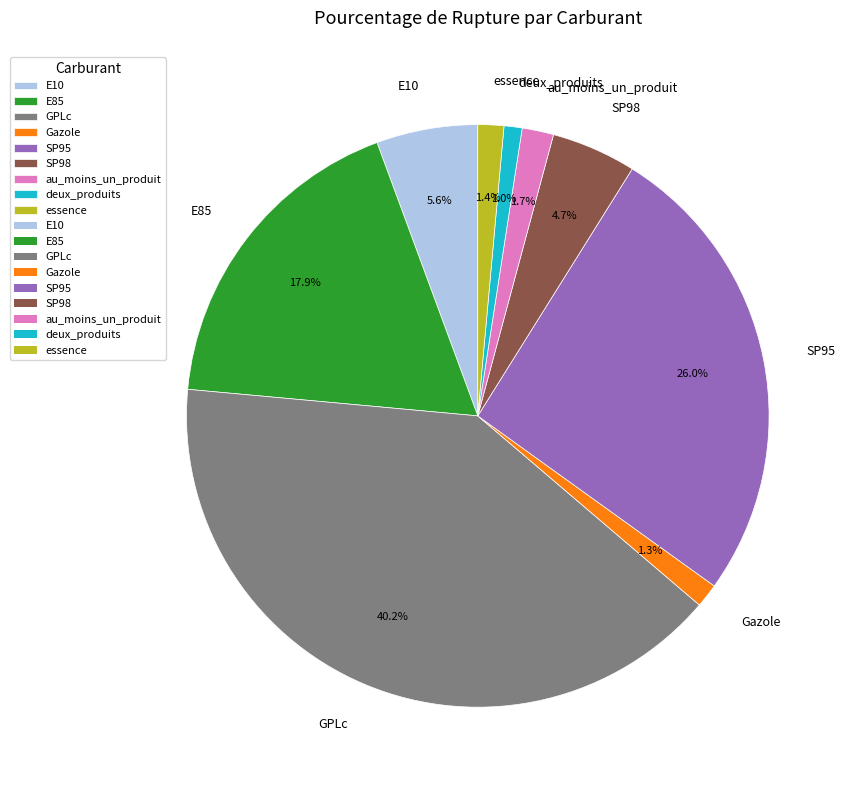

Combined, do SP95 and E85 account for over 50%?

No